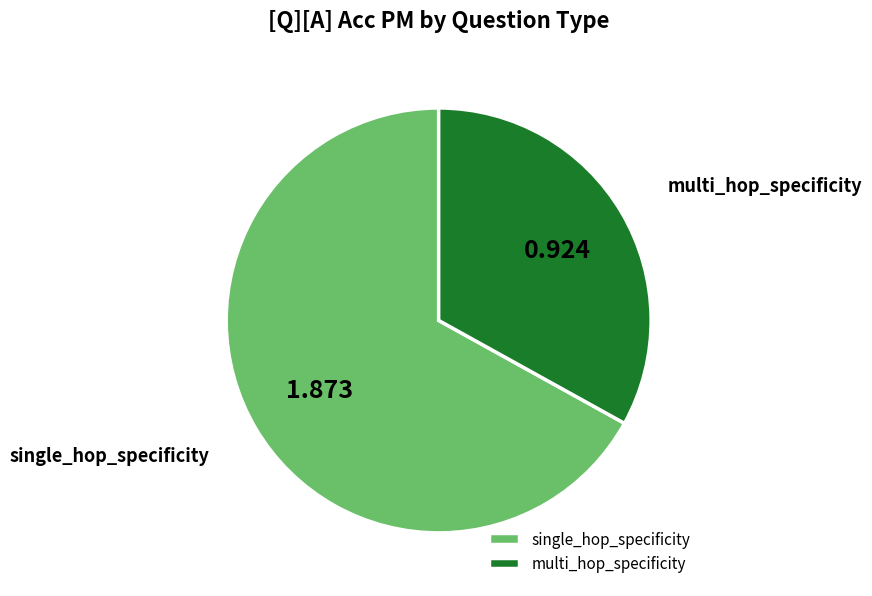

How many segments does this pie chart have?

2